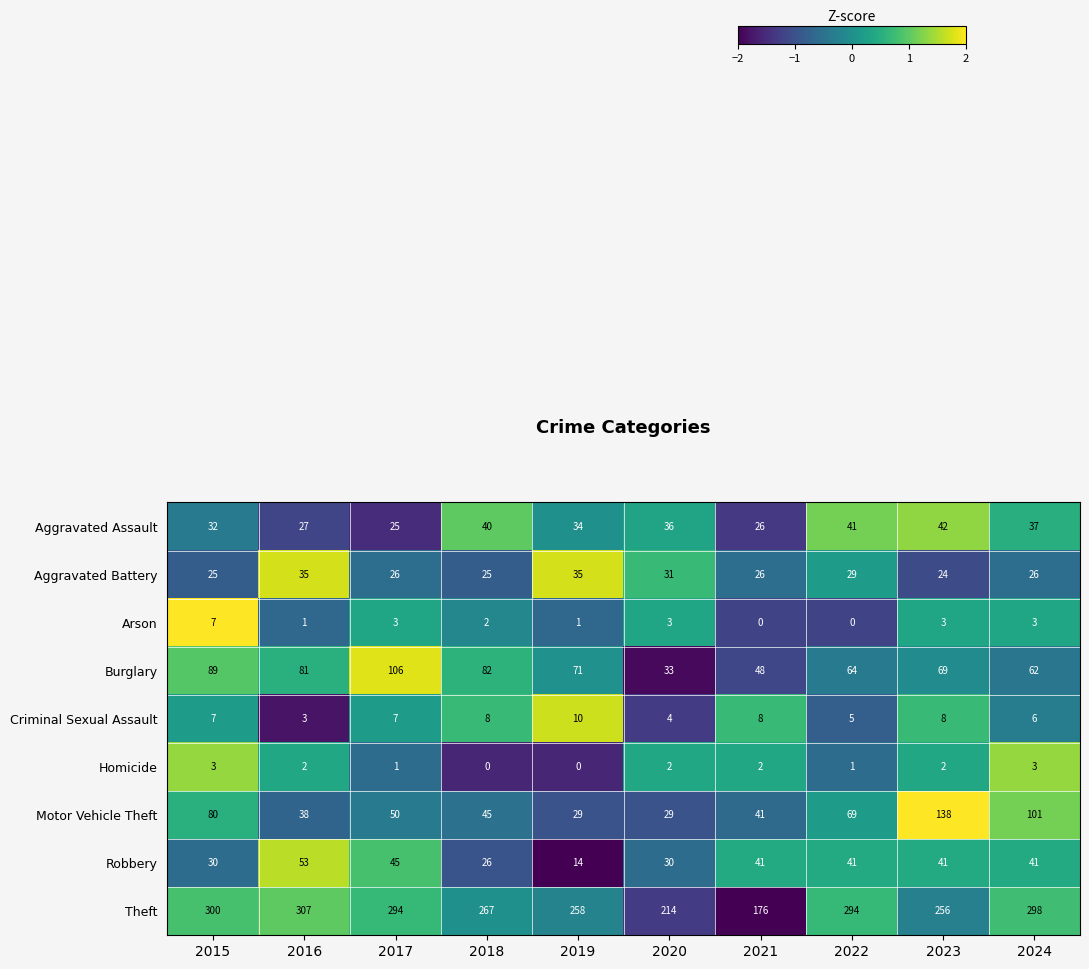

Count the number of categories in the chart.

10